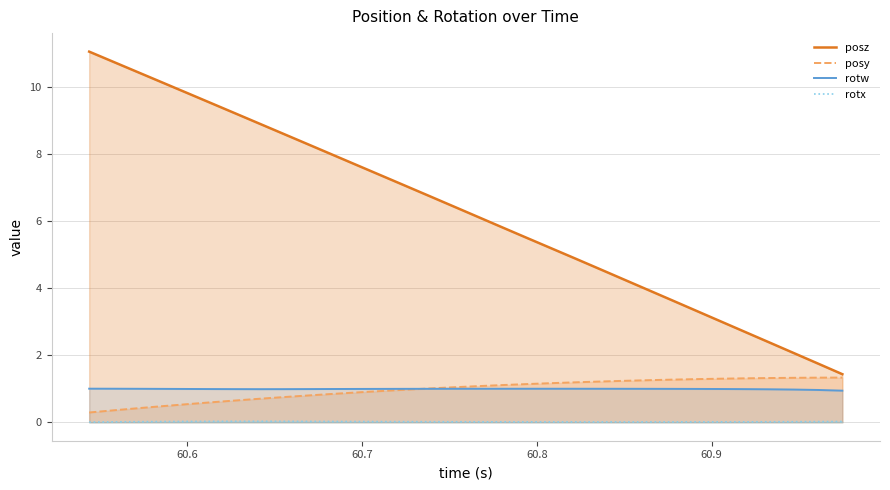

What are all the series names shown in the legend?

posz, posy, rotw, rotx